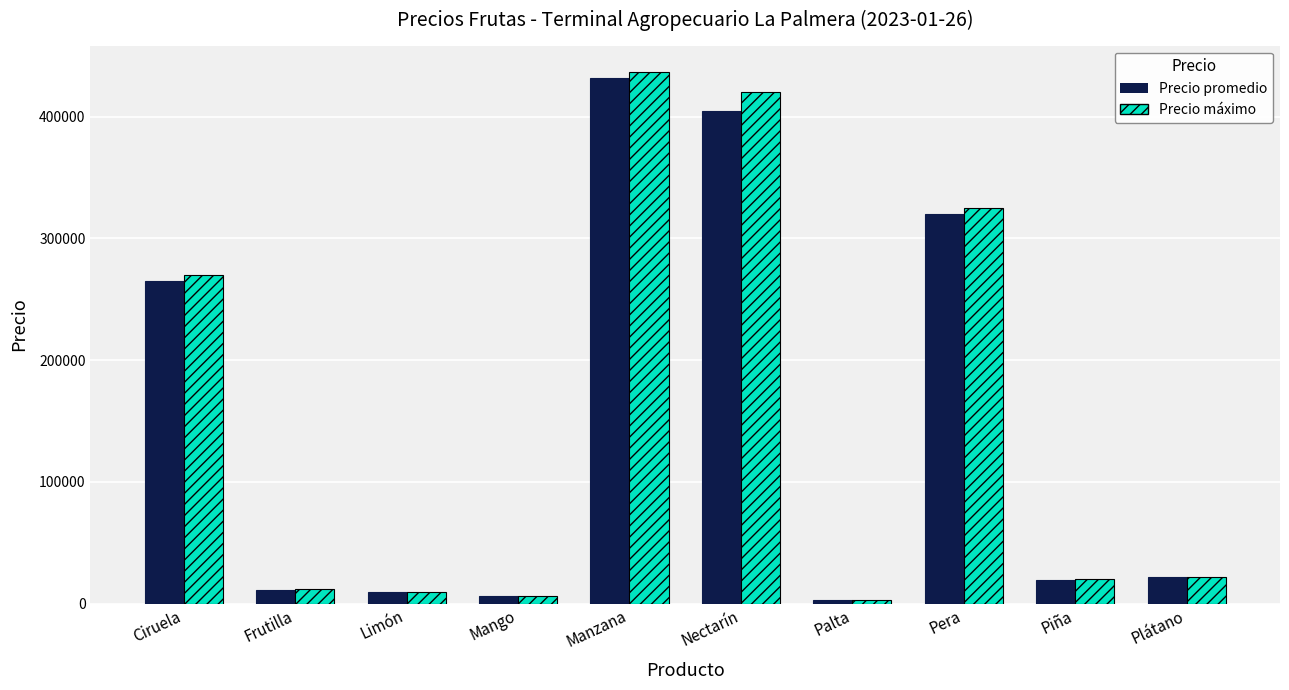

What is the minimum value for Precio máximo?

3067